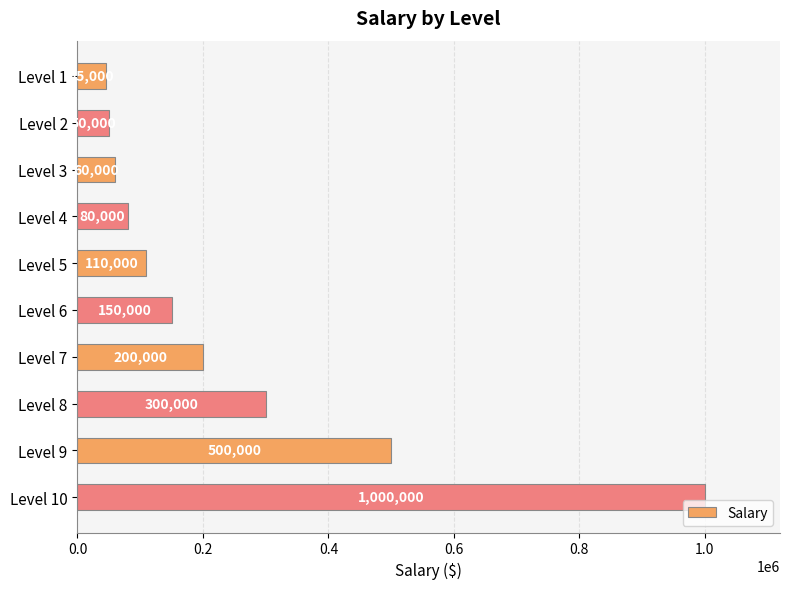

The chart shows a value of 150000 at Level 6. True or false?

True